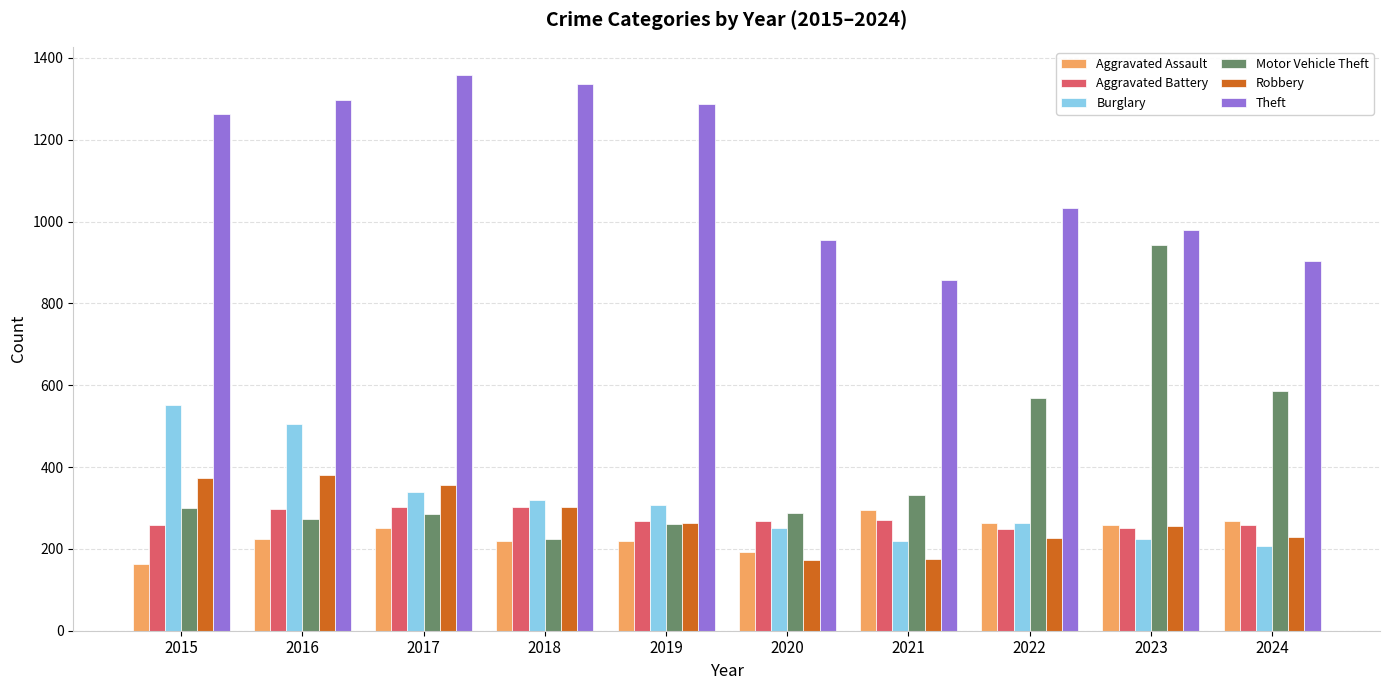

How many groups of bars are there?

10